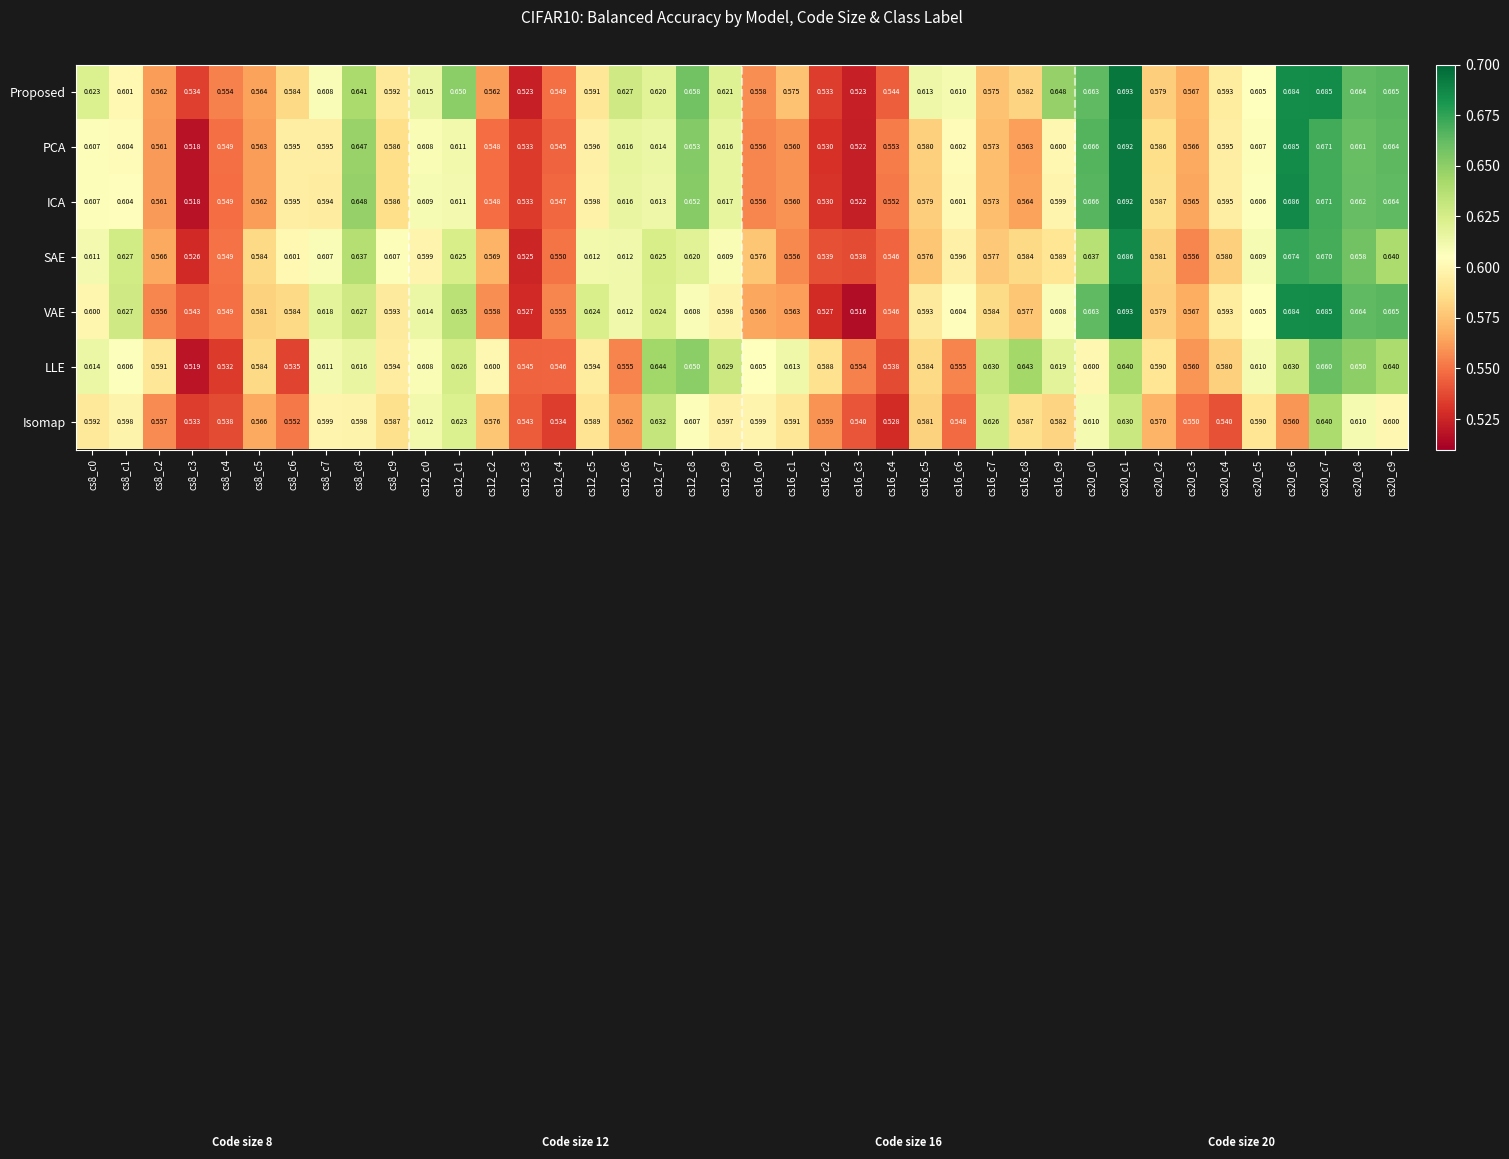

Which series has the largest total across all categories?

Proposed